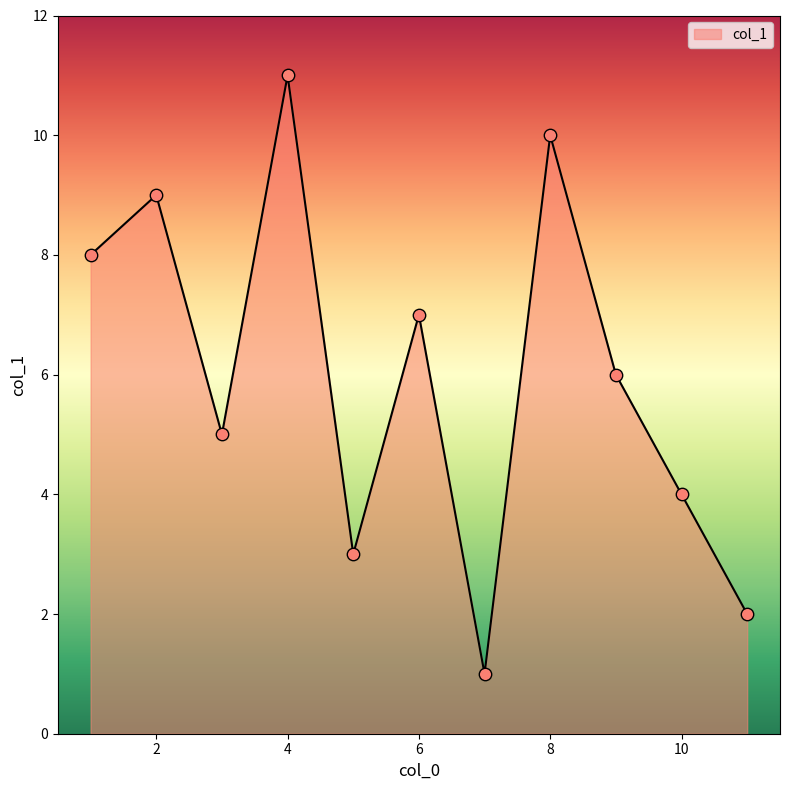

What is the difference between the maximum and minimum values?

10